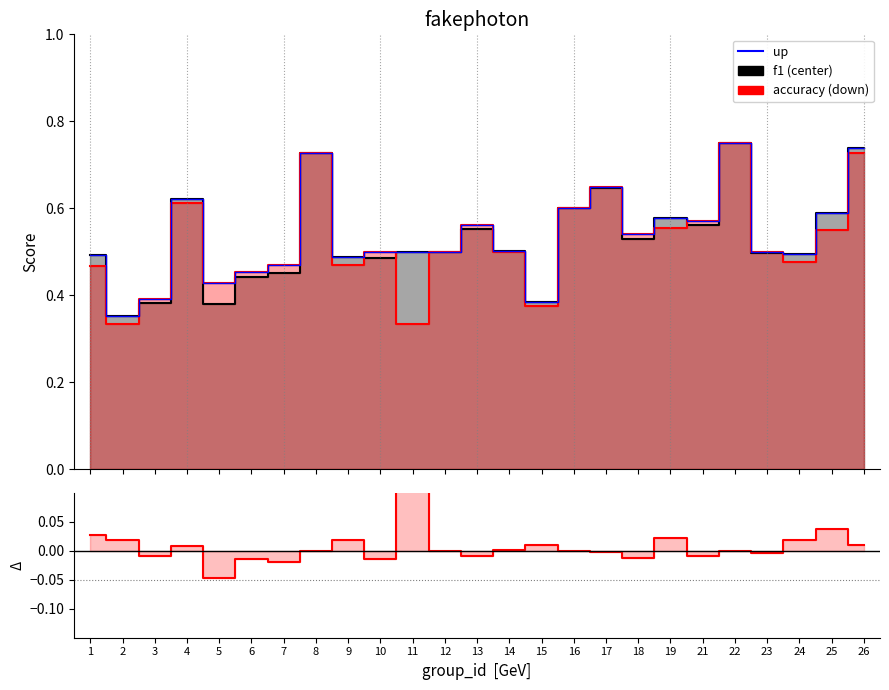

List the series in order of their peak value, highest first.

up, f1 - accuracy